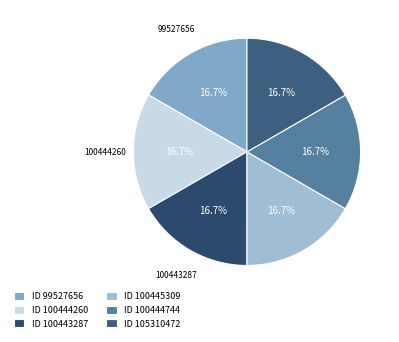

Count the number of slices in the pie.

6